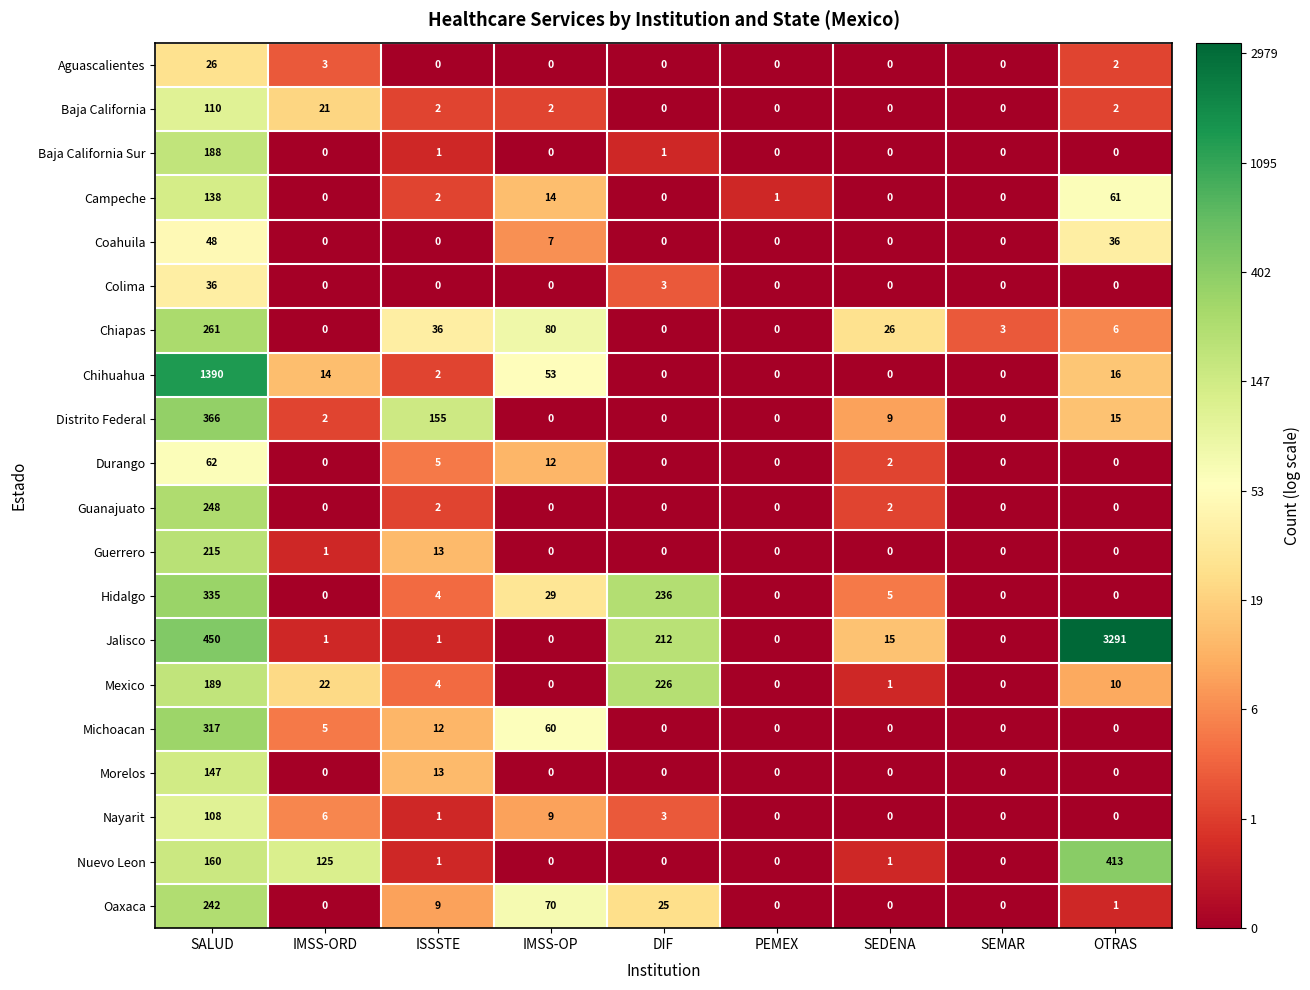

The Oaxaca series shows 137 at SEDENA. True or false?

False